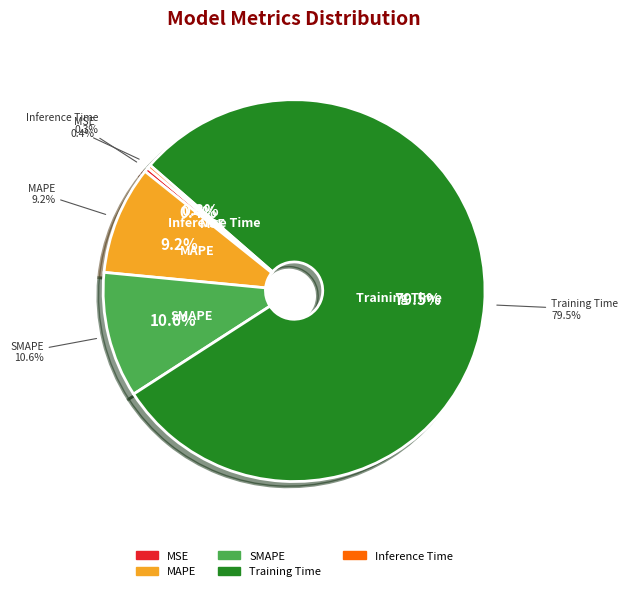

Rank the categories by value from highest to lowest.

Training Time, SMAPE, MAPE, MSE, Inference Time